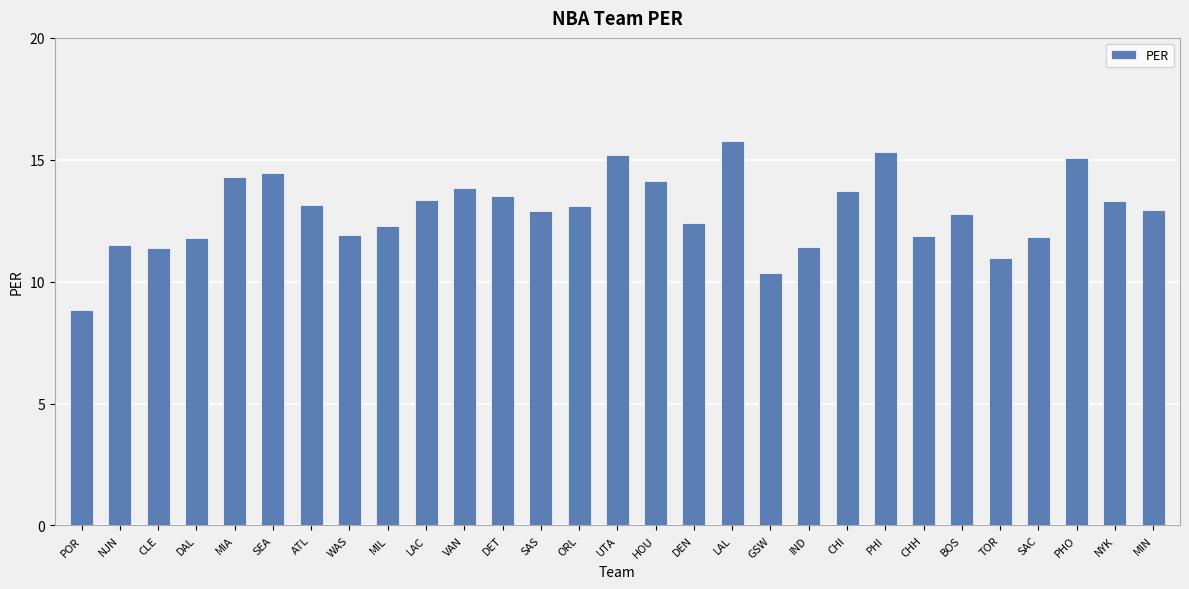

The value at VAN is 13.8. True or false?

True